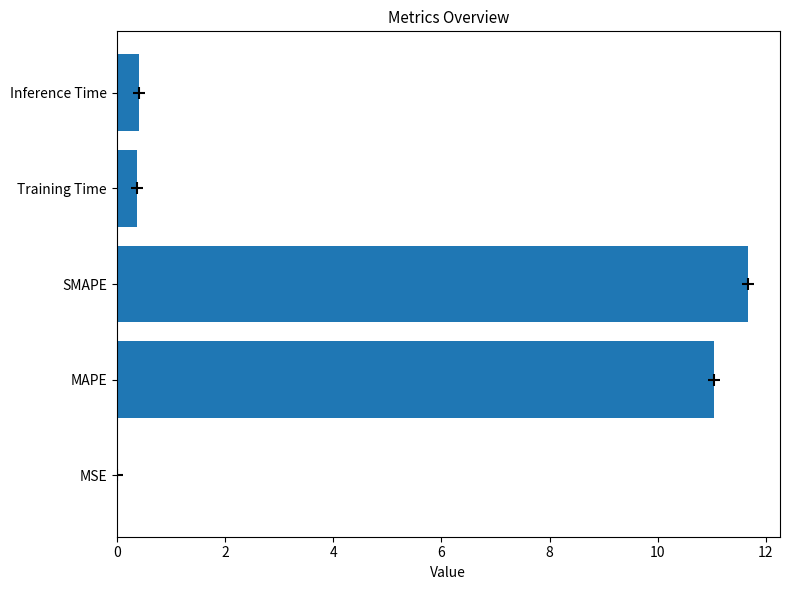

What is the maximum value shown in the chart?

11.7